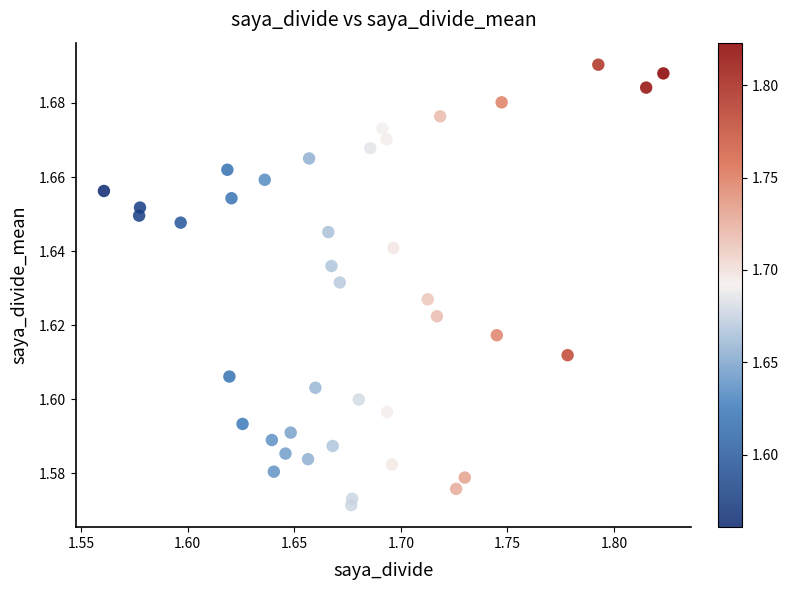

What is the range of X values (max minus min)?

0.3